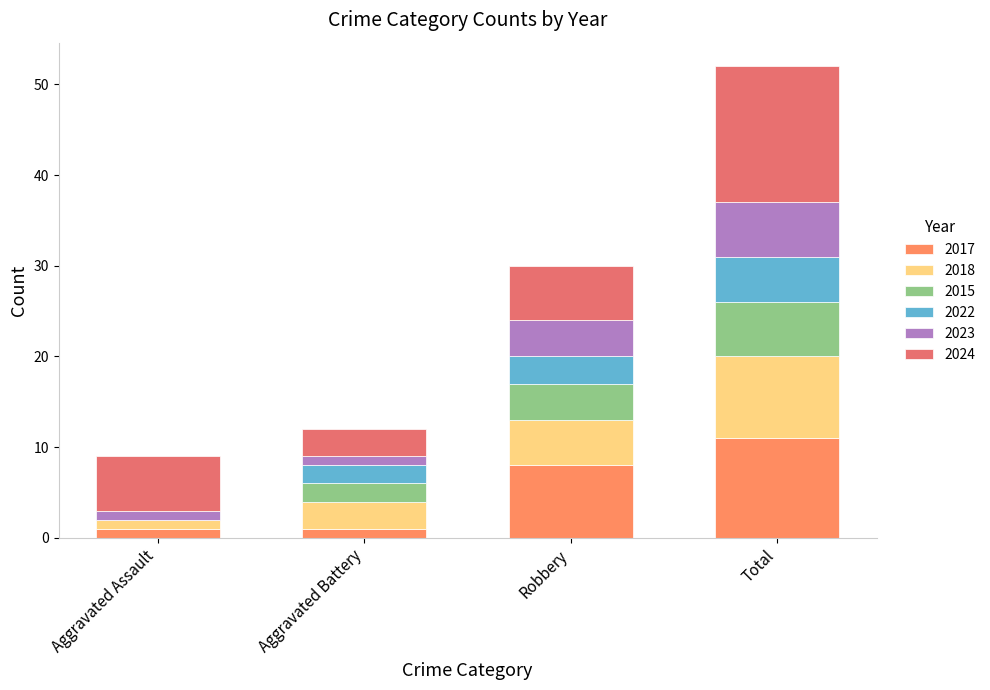

Are the bars horizontal?

No